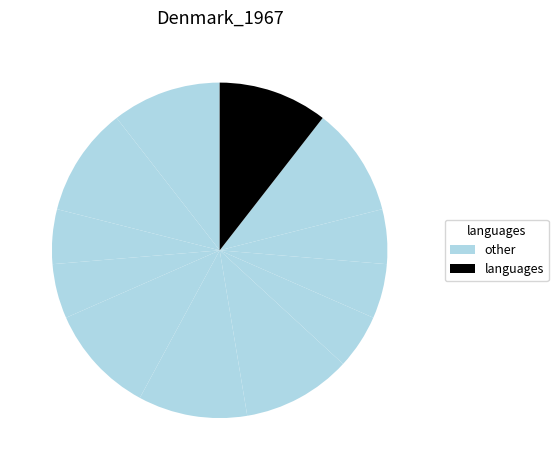

Count the number of slices in the pie.

12